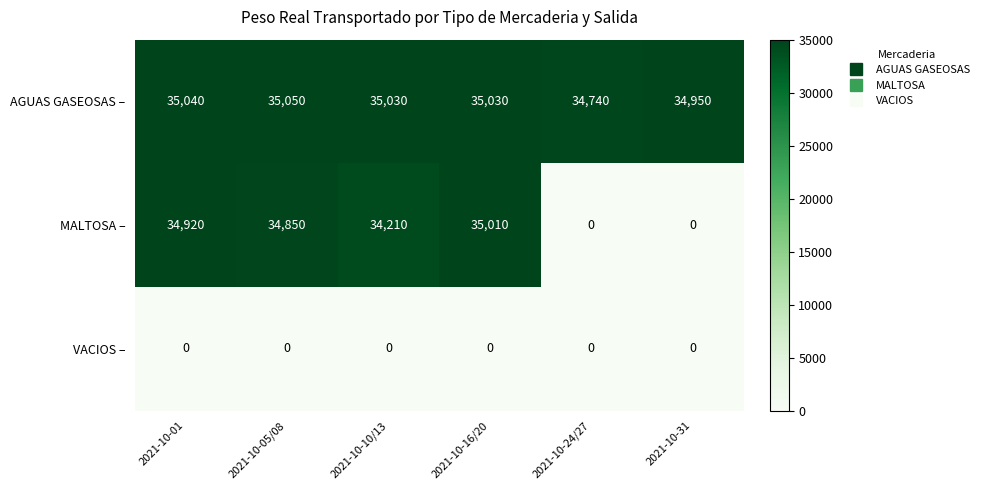

Where is AGUAS GASEOSAS – nearest to the value 34895?

2021-10-31